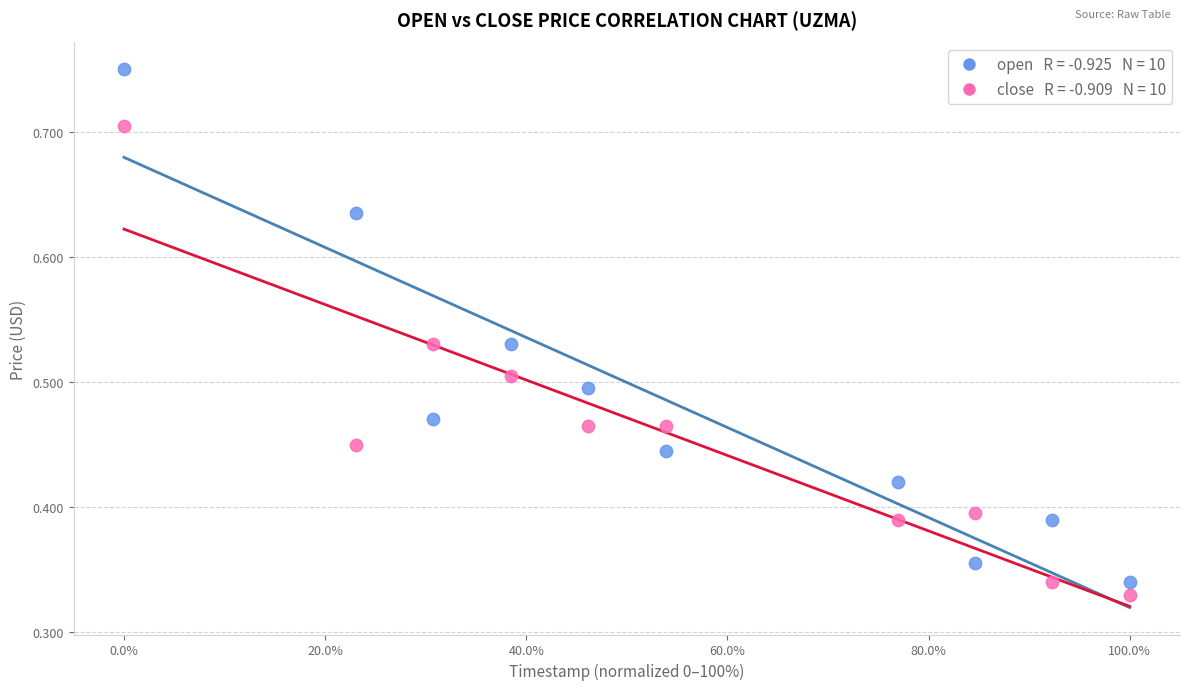

Across all data points, what is the range of X values (max minus min)?

100.0